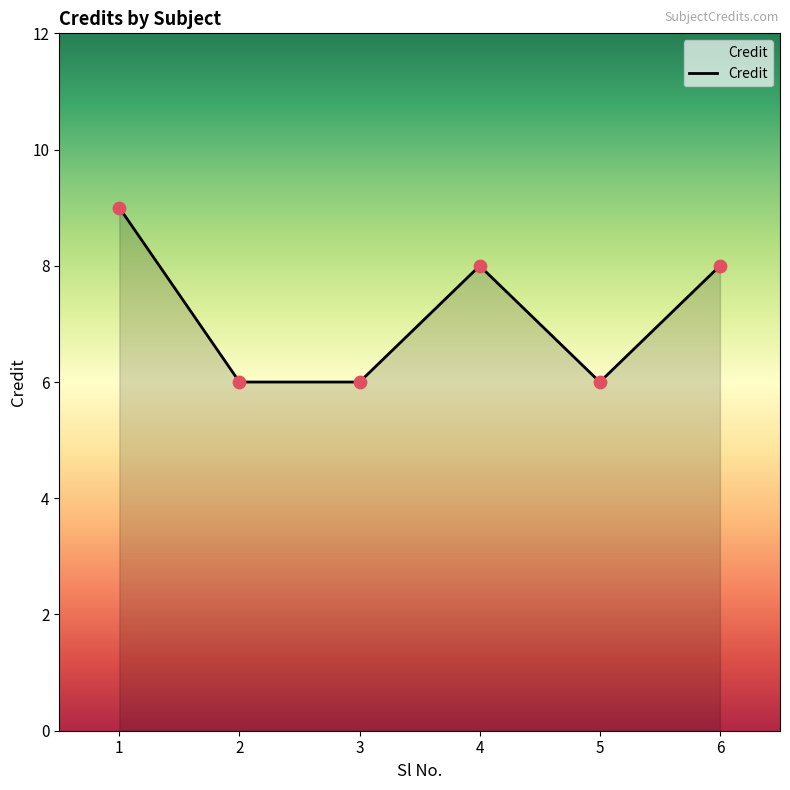

What is the change in value from 1 to 6?

-1